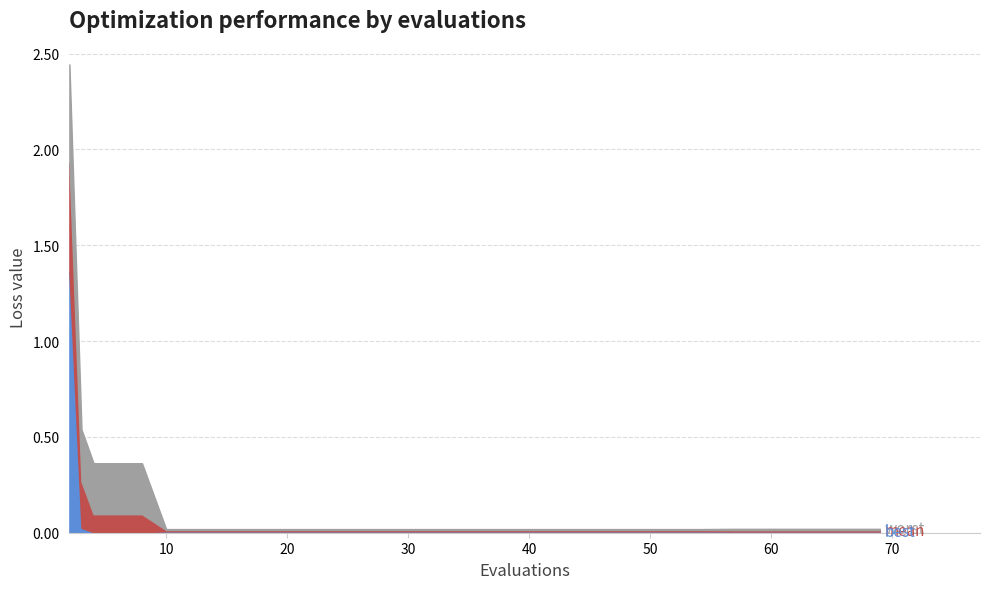

True or false: best and mean cross at least once.

False